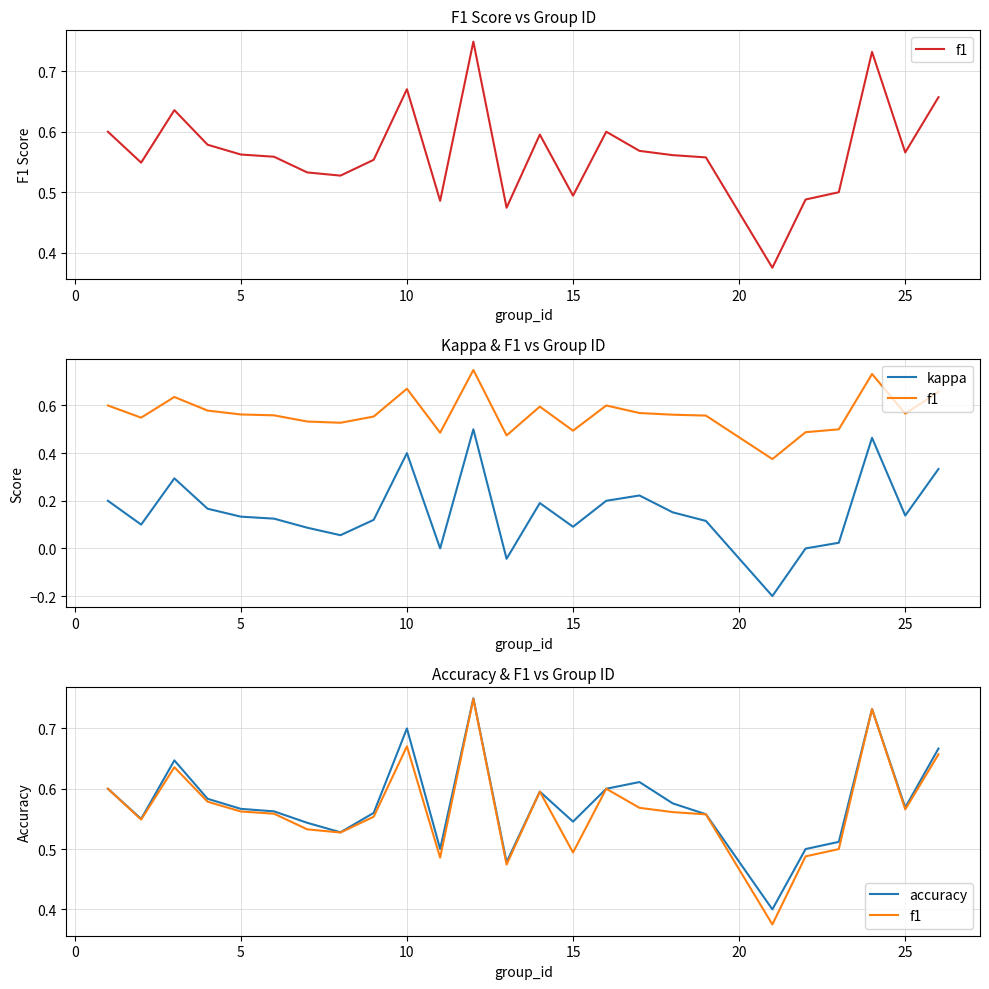

What is the difference between the maximum and minimum values in the kappa series?

0.7